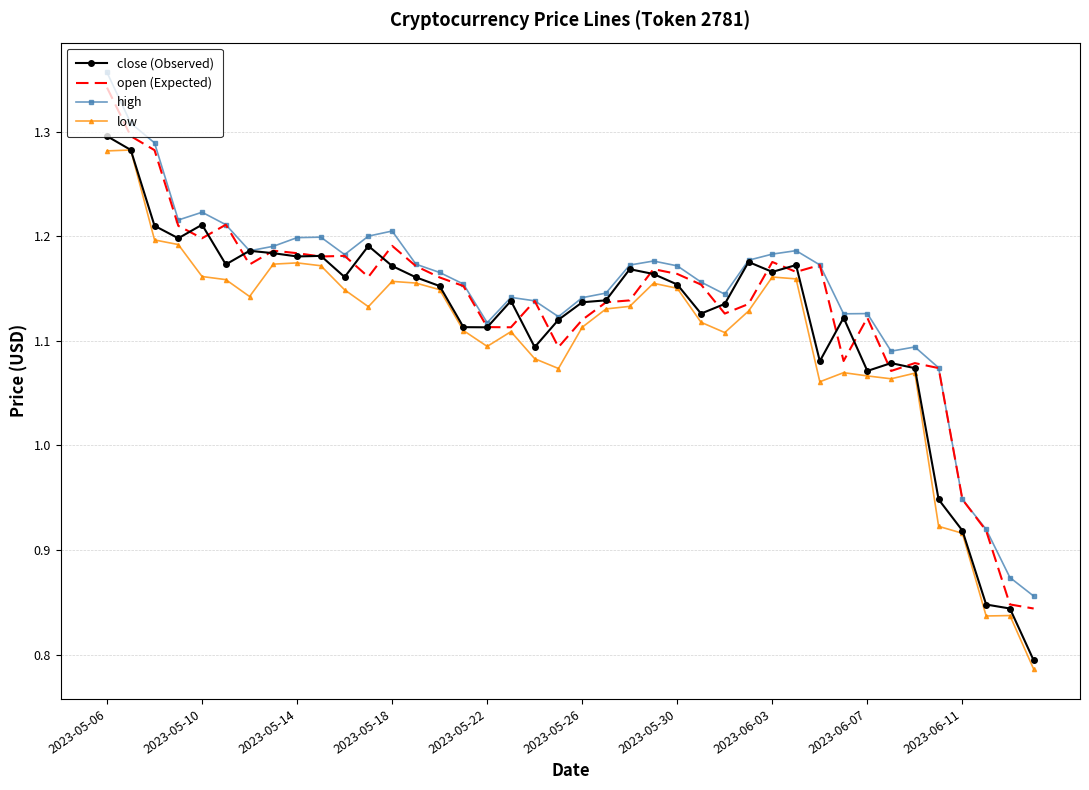

Which series has the largest range (max minus min)?

close (Observed)